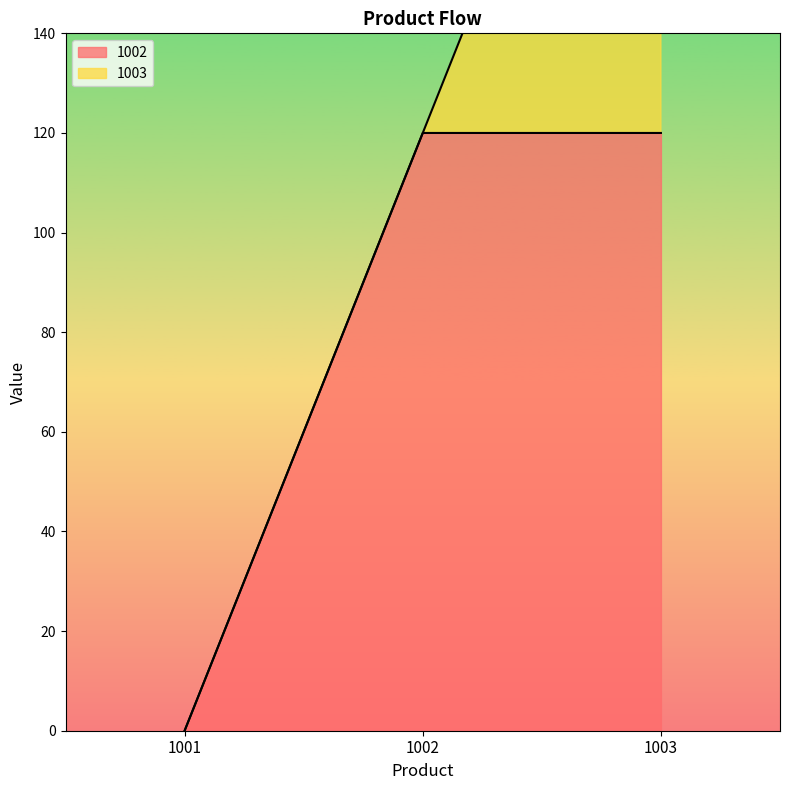

At which label is the value closest to 60?

1001